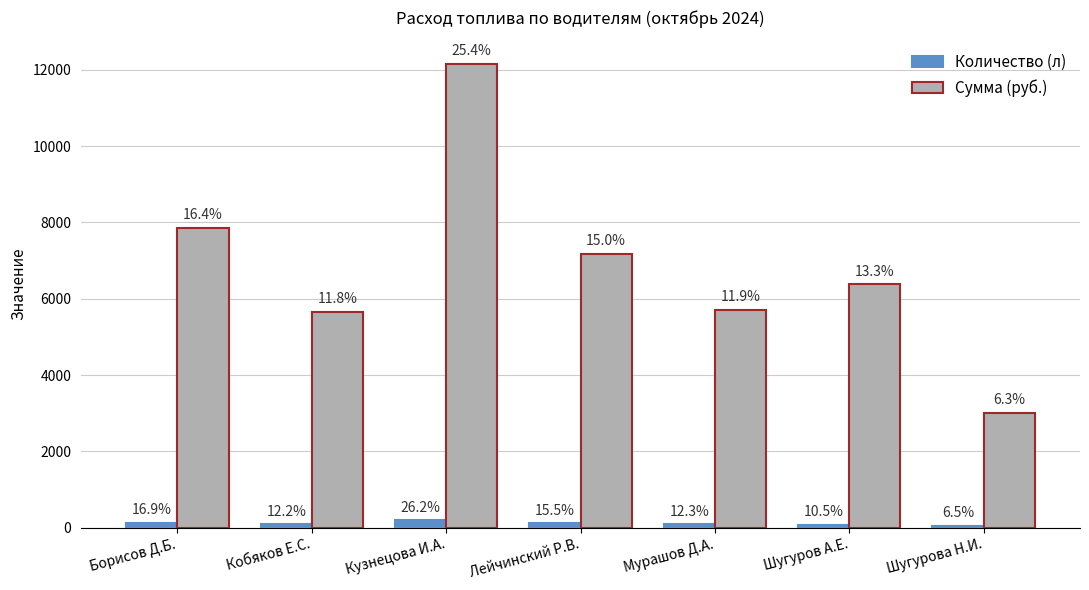

What is the label of the 4th bar from the left?

Лейчинский Р.В.